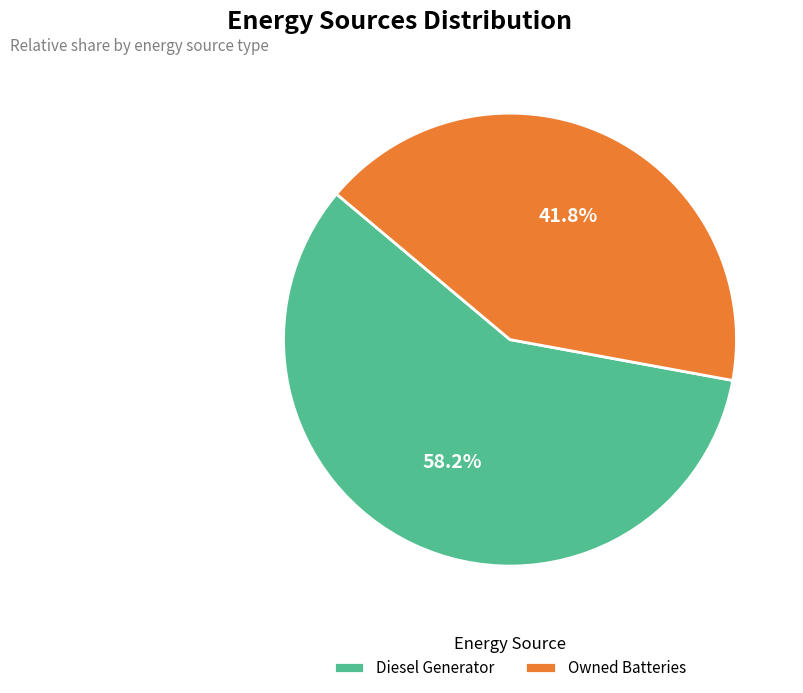

Is it true that Diesel Generator is 51% of the pie?

False